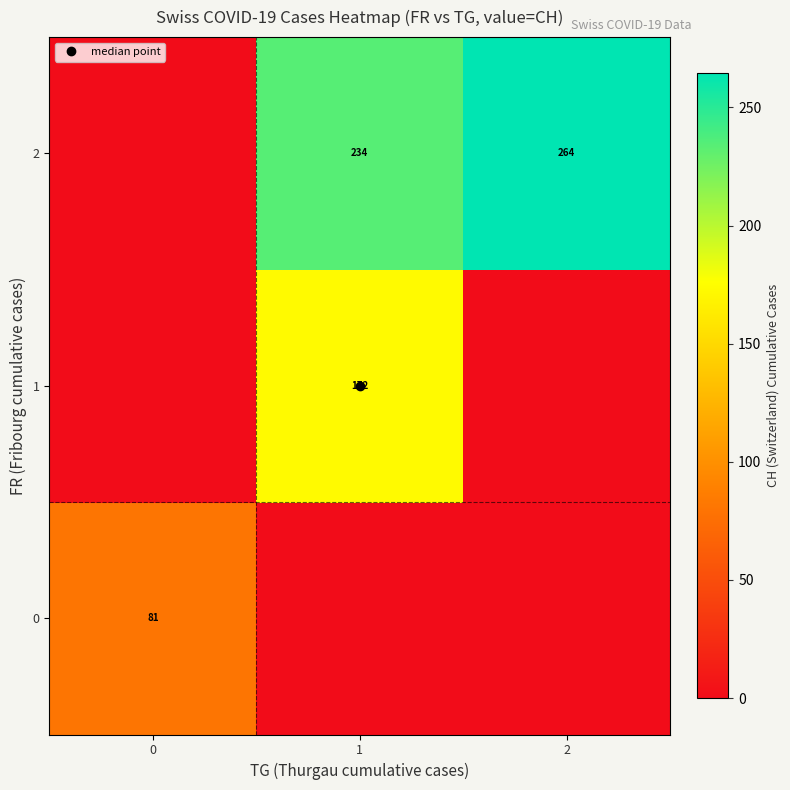

At which label is row_0 closest to 40?

1